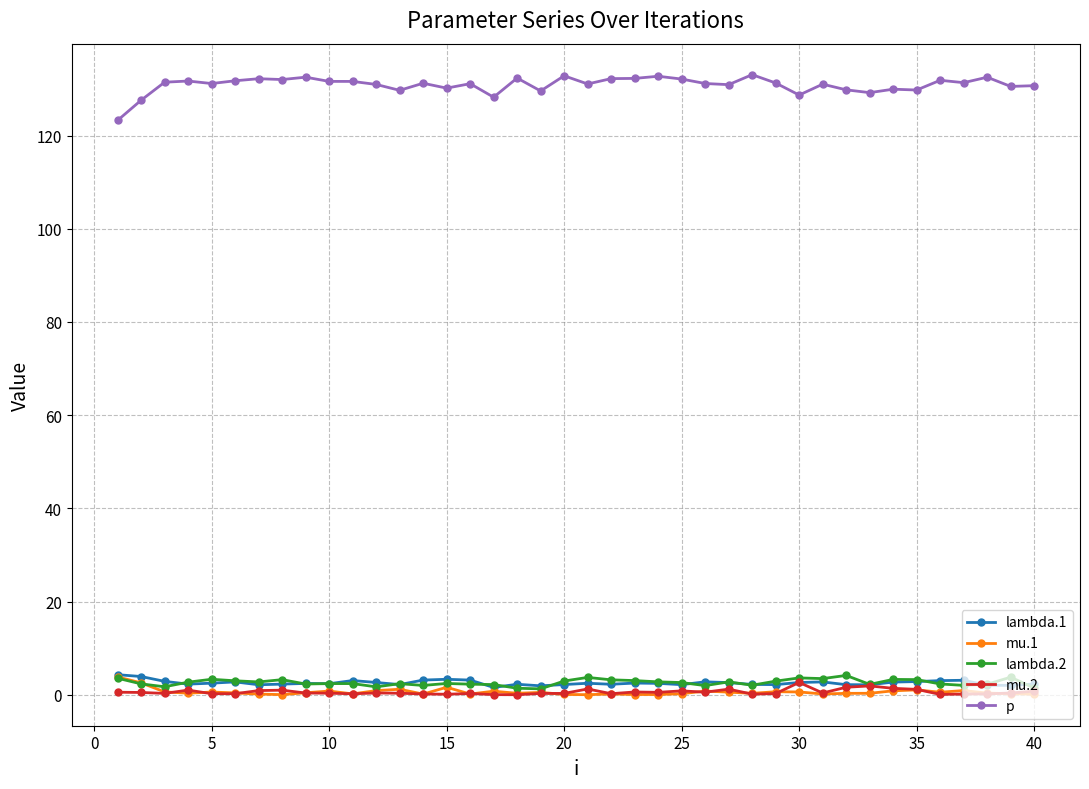

True or false: p and lambda.1 cross at least once.

False